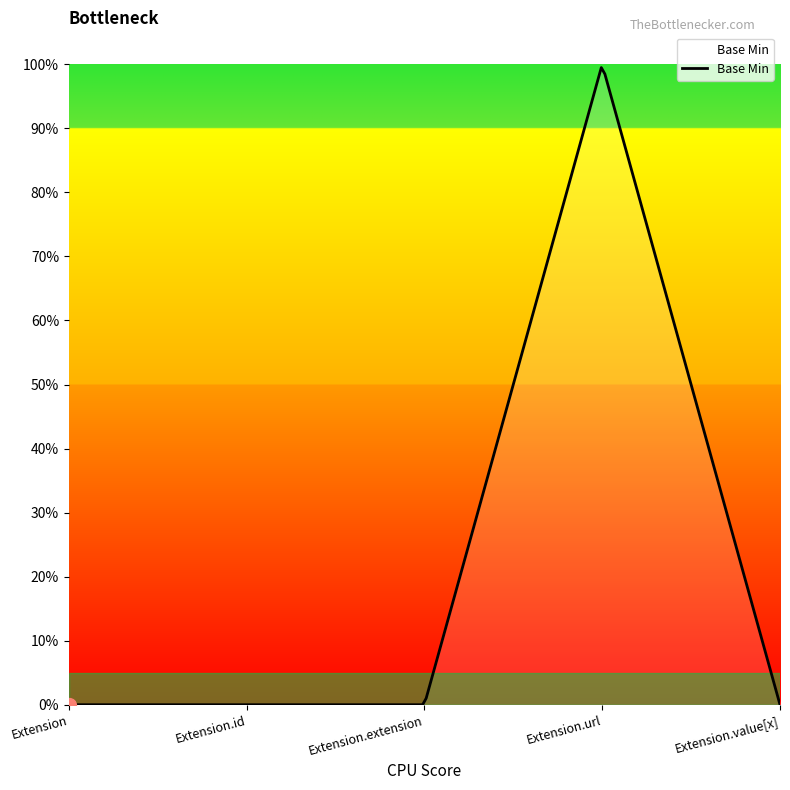

List the labels in order of value, smallest first.

Extension, Extension.id, Extension.extension, Extension.value[x], Extension.url